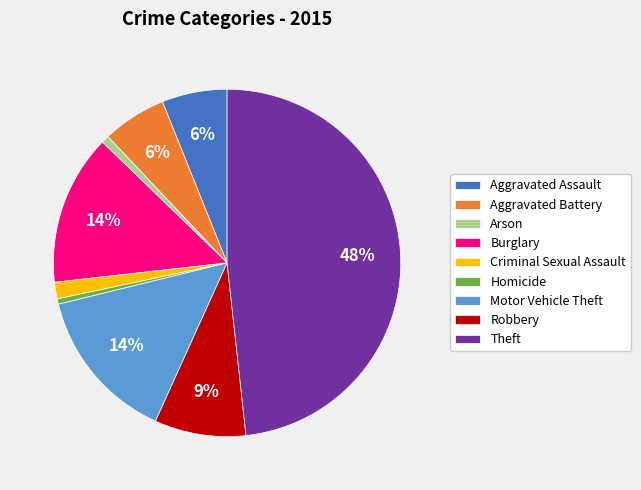

Do Burglary and Aggravated Battery together represent more than half of the pie?

No